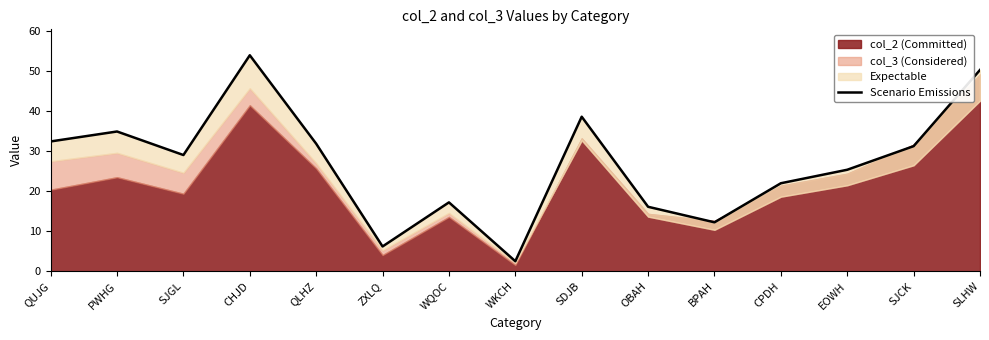

How many values are below 28?

7